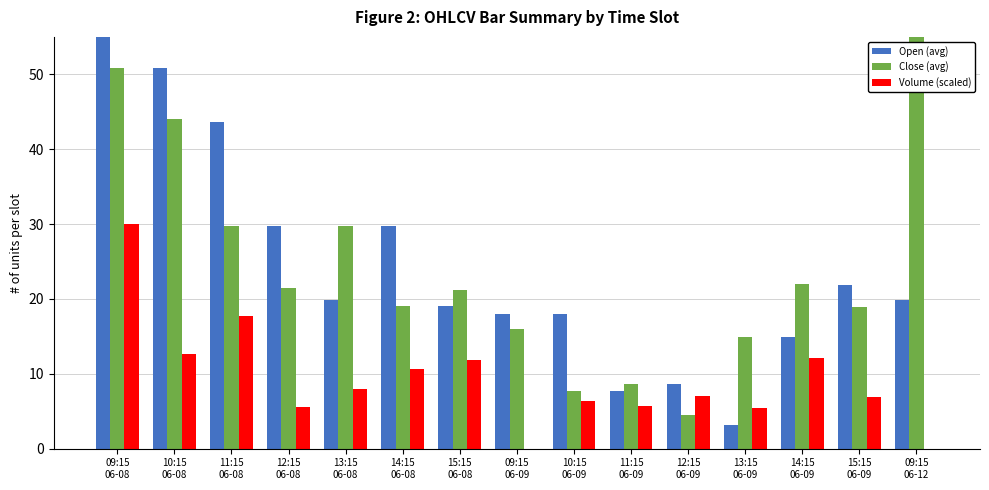

How many bars are there in each group?

3